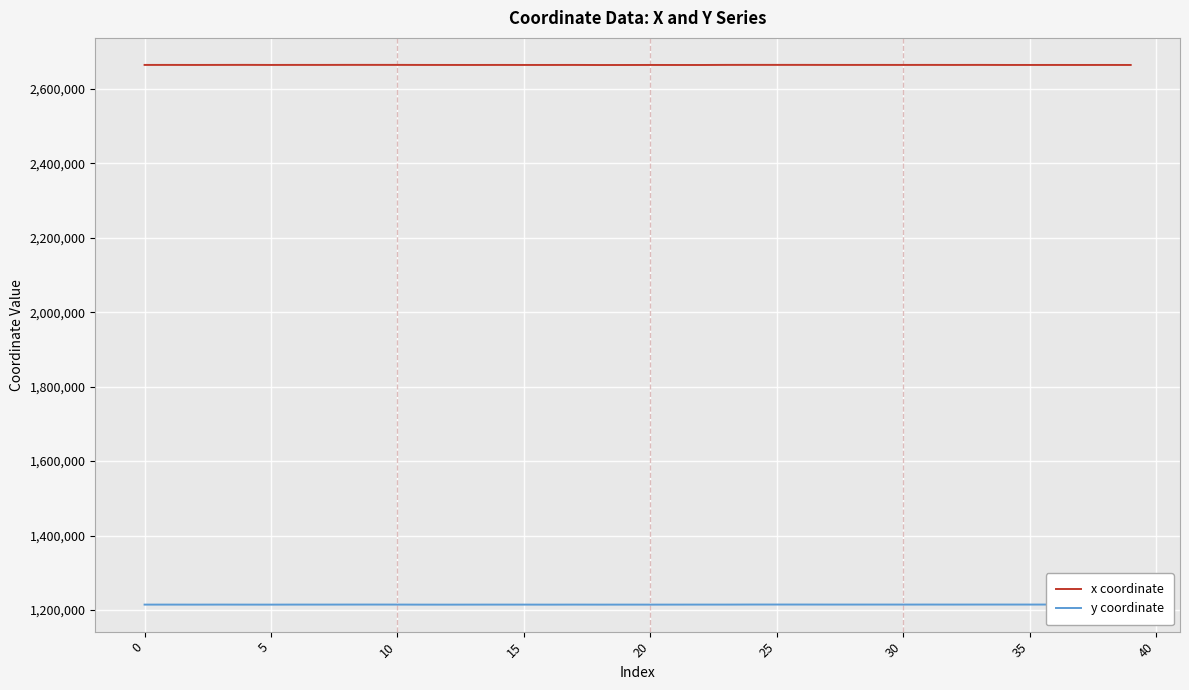

List the series in order of their peak value, highest first.

x coordinate, y coordinate